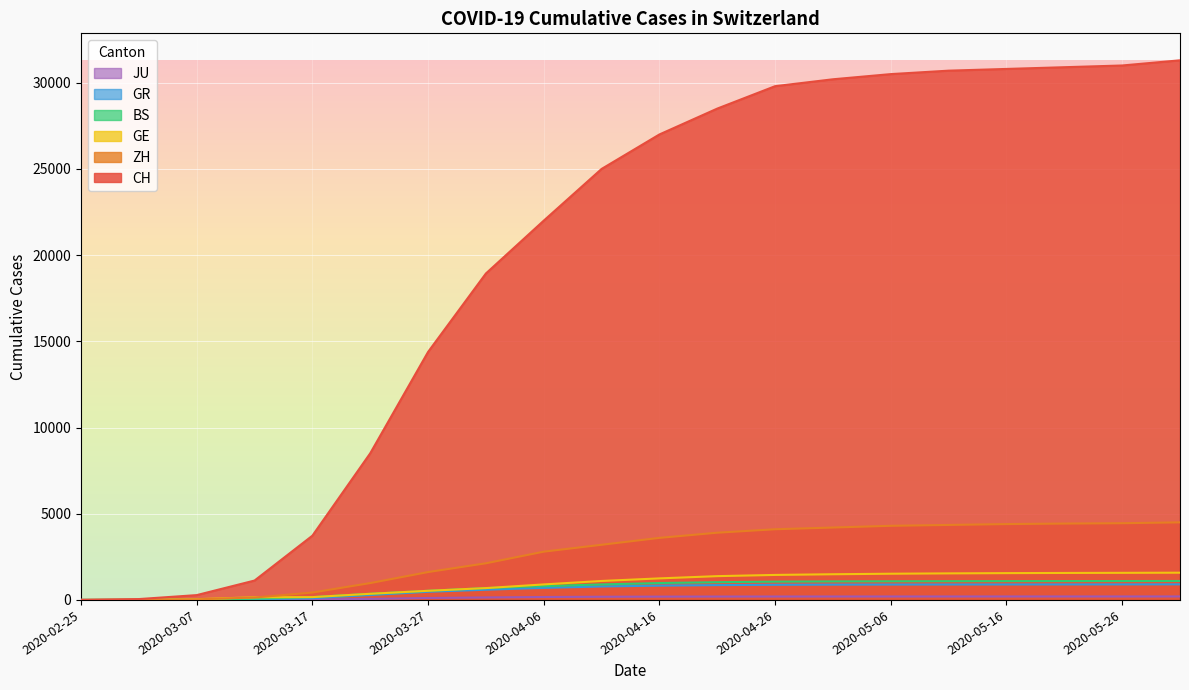

Does the chart display data point markers on the line(s)?

No